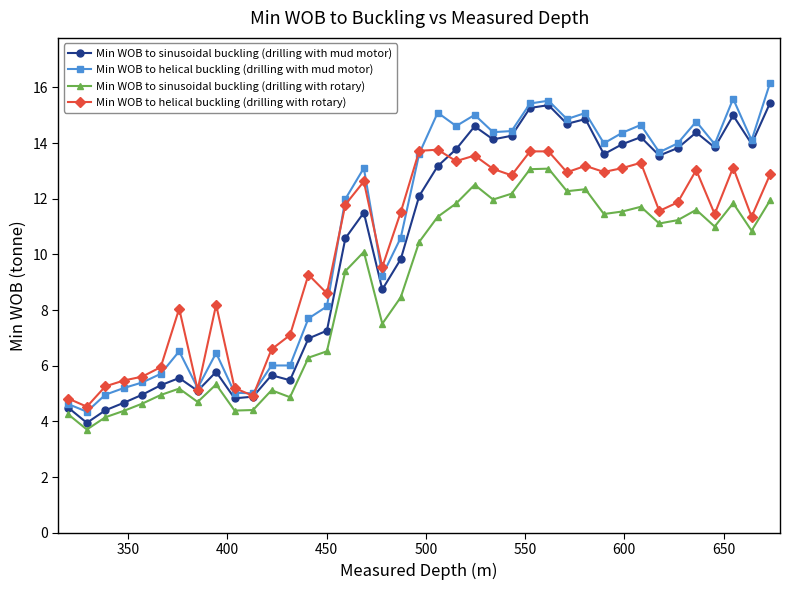

What is the maximum value shown in the chart?

16.2